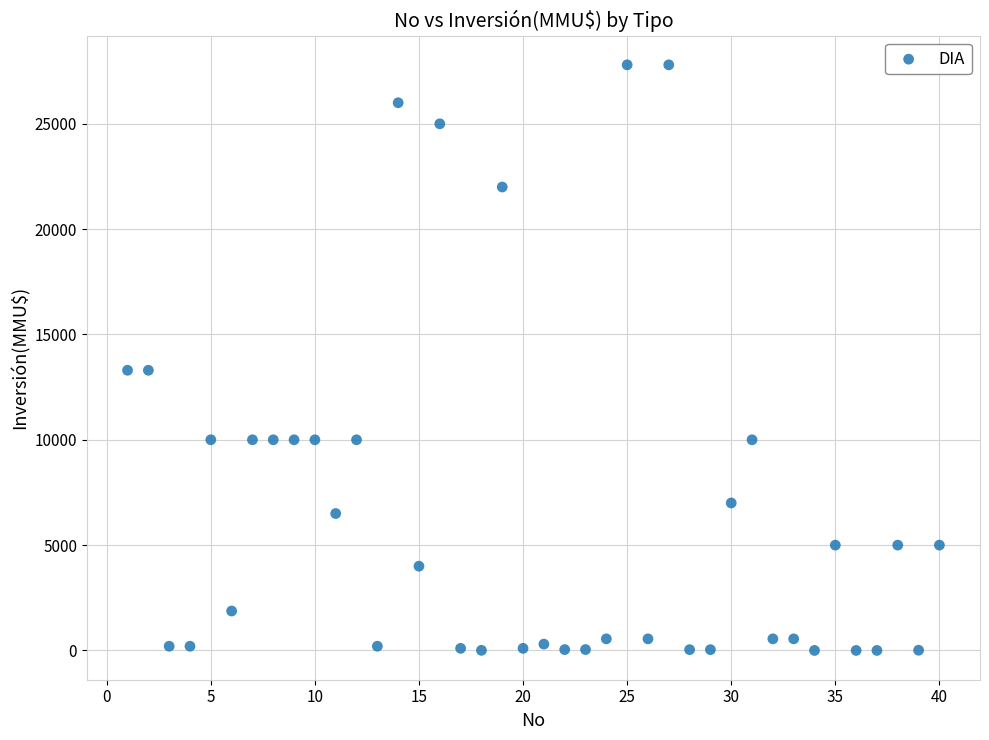

What is the range of Y values (max minus min)?

27800